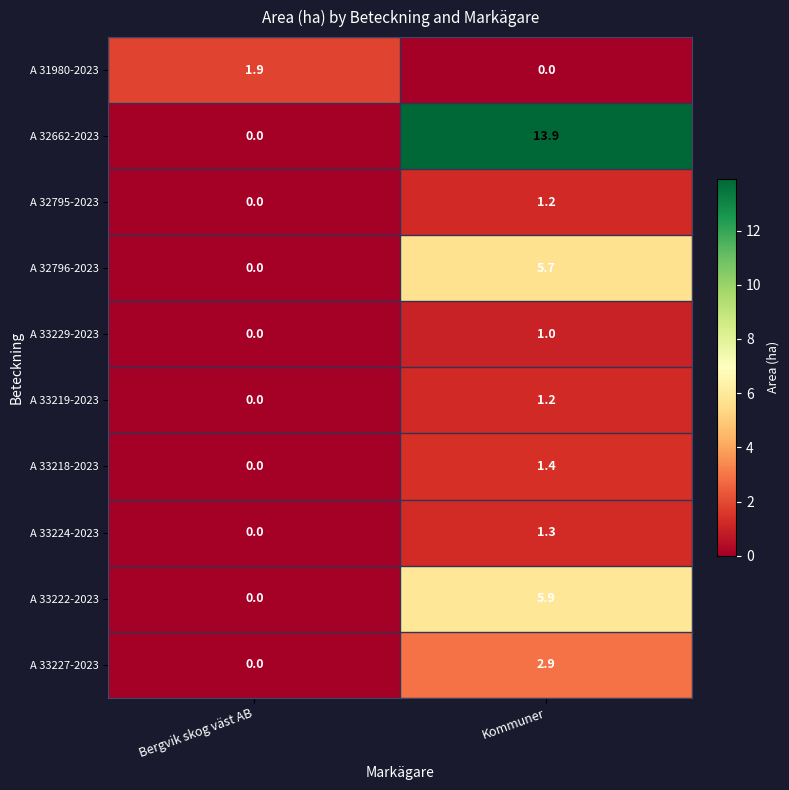

Which series has the largest total across all categories?

A 32662-2023